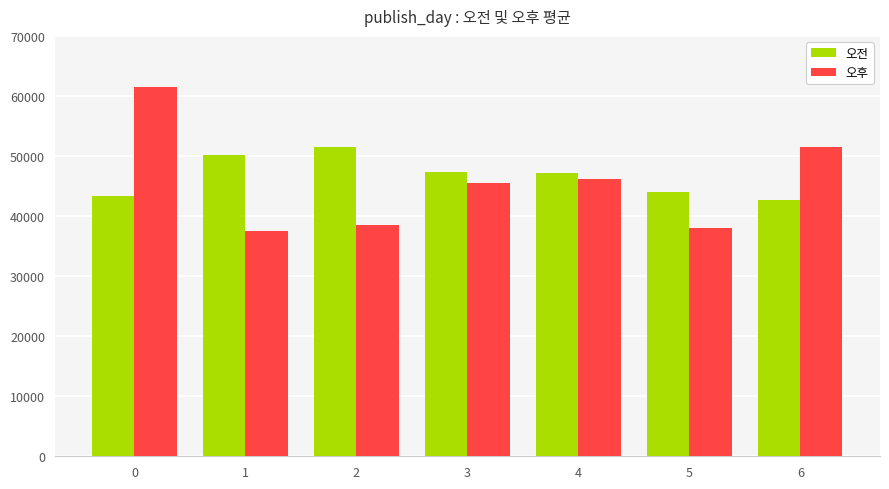

Which series has the largest range (max minus min)?

오후